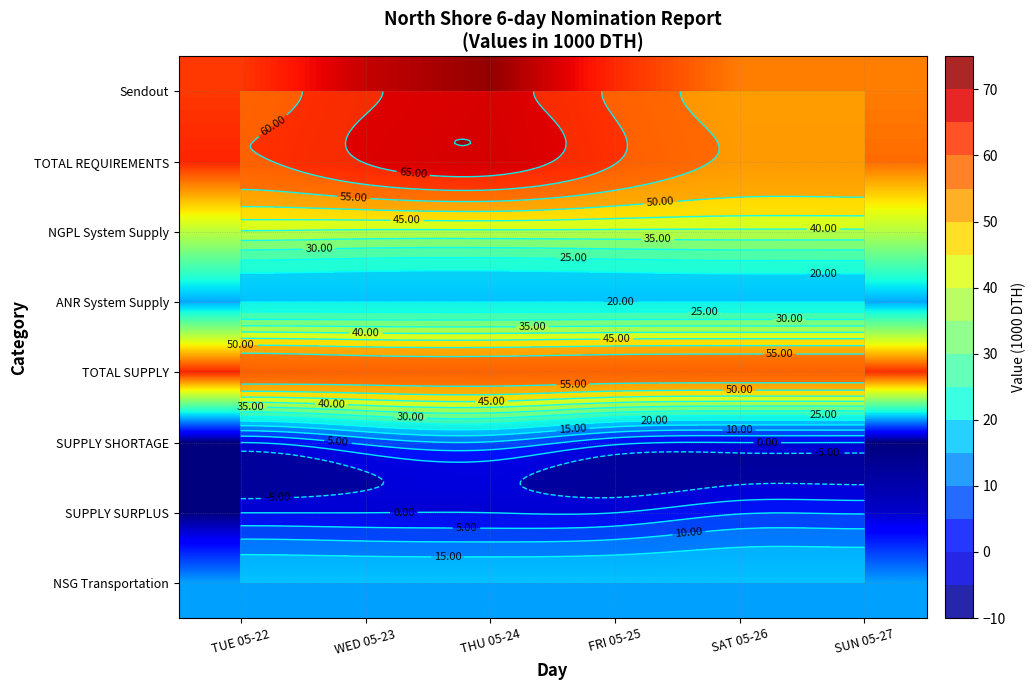

What is the highest value of the SUPPLY SHORTAGE series?

9.5